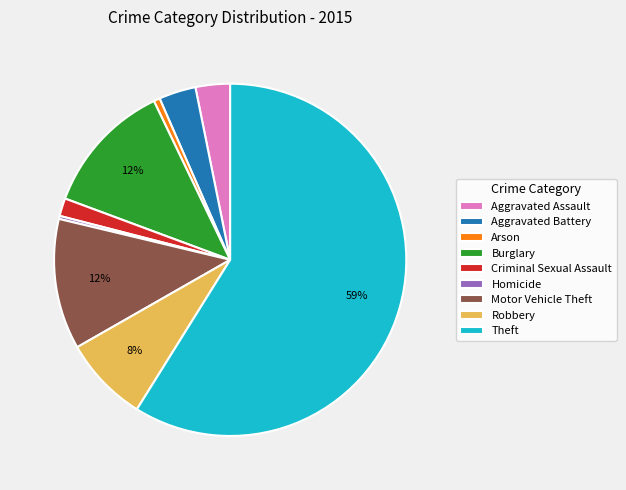

Is it true that Burglary is 12% of the pie?

True